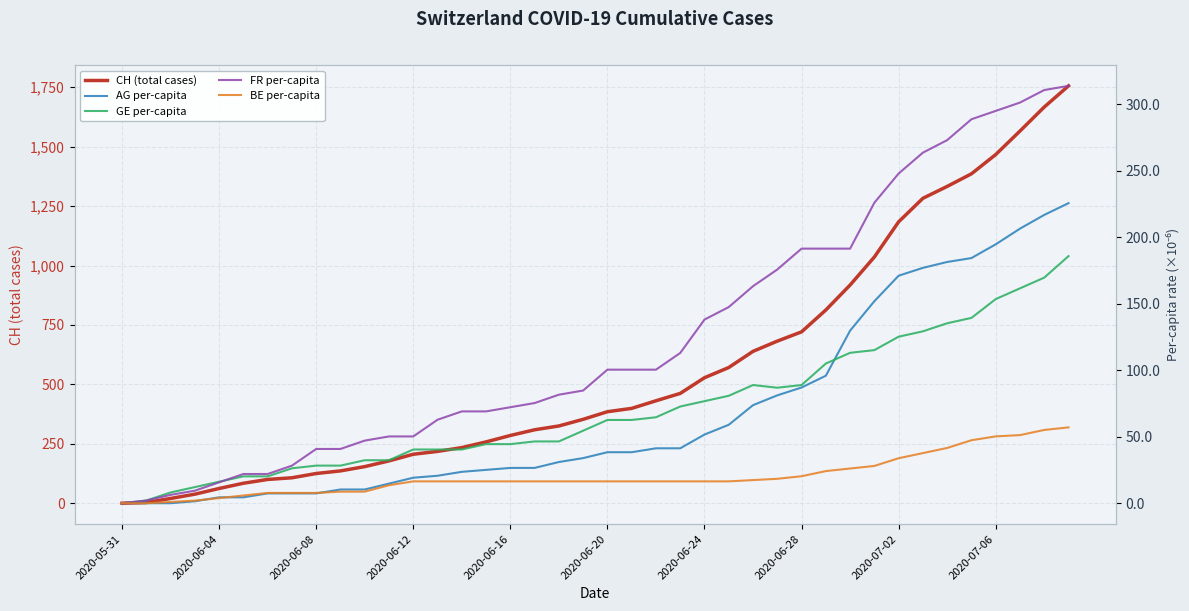

What are all the series names shown in the legend?

CH (total cases), AG per-capita, GE per-capita, FR per-capita, BE per-capita